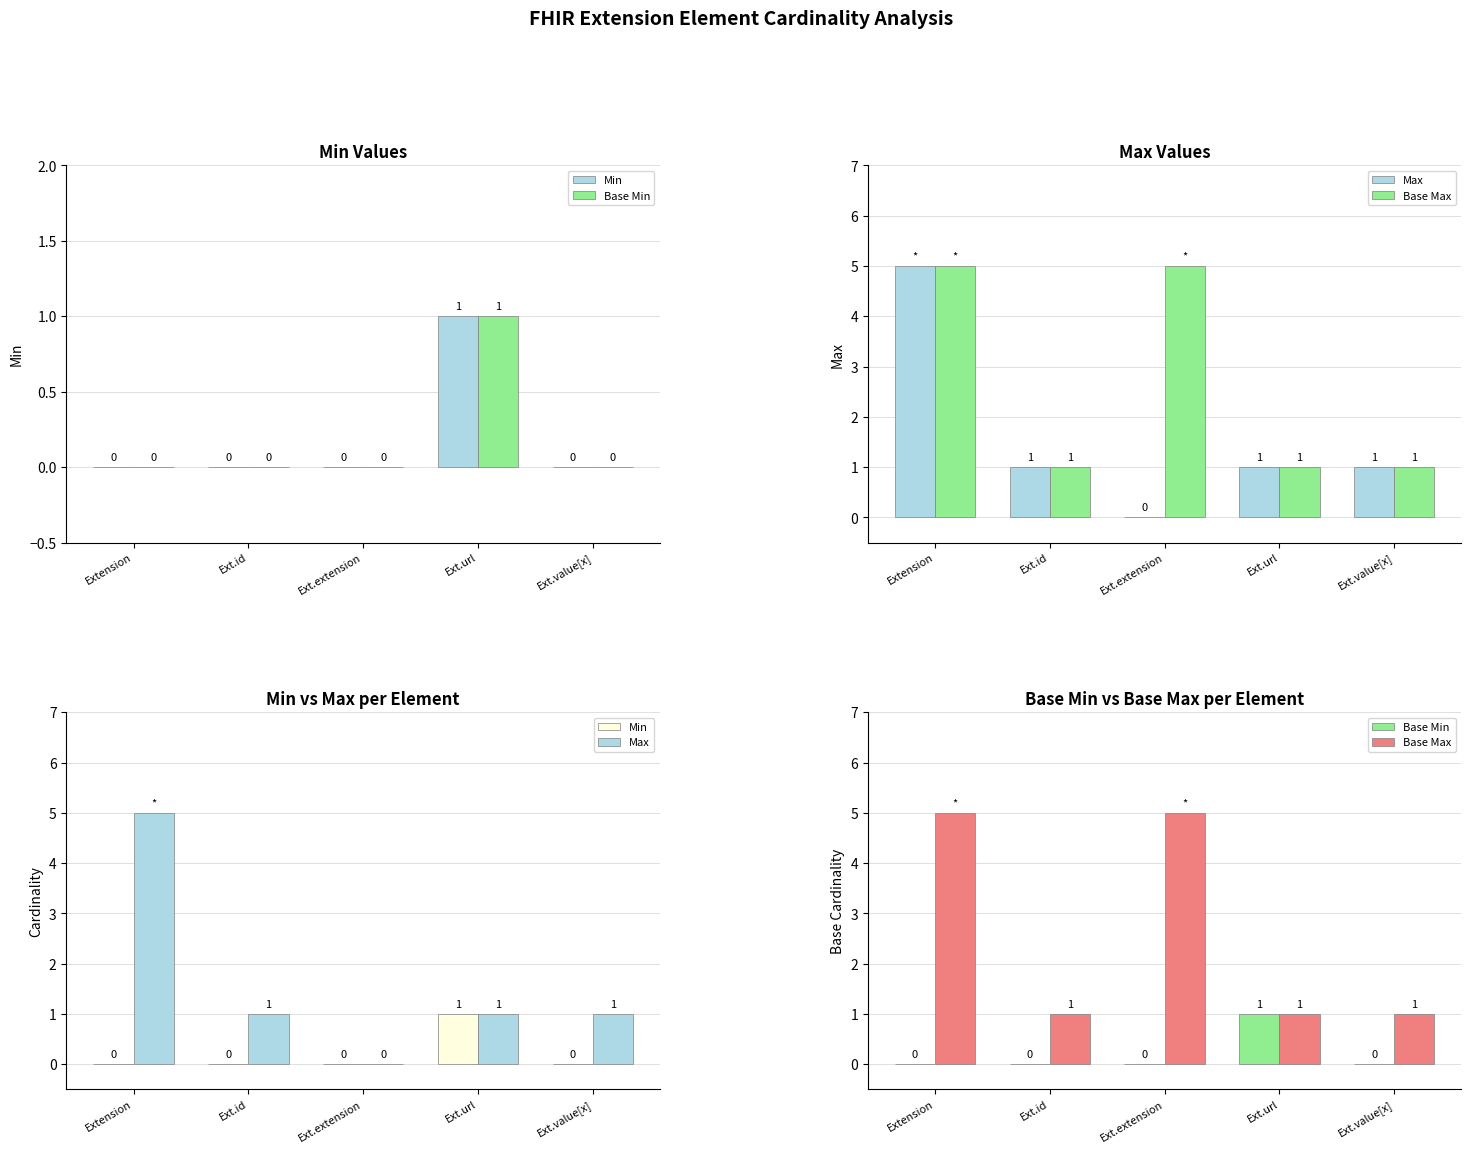

What is the difference between the maximum and minimum values in the Max series?

5